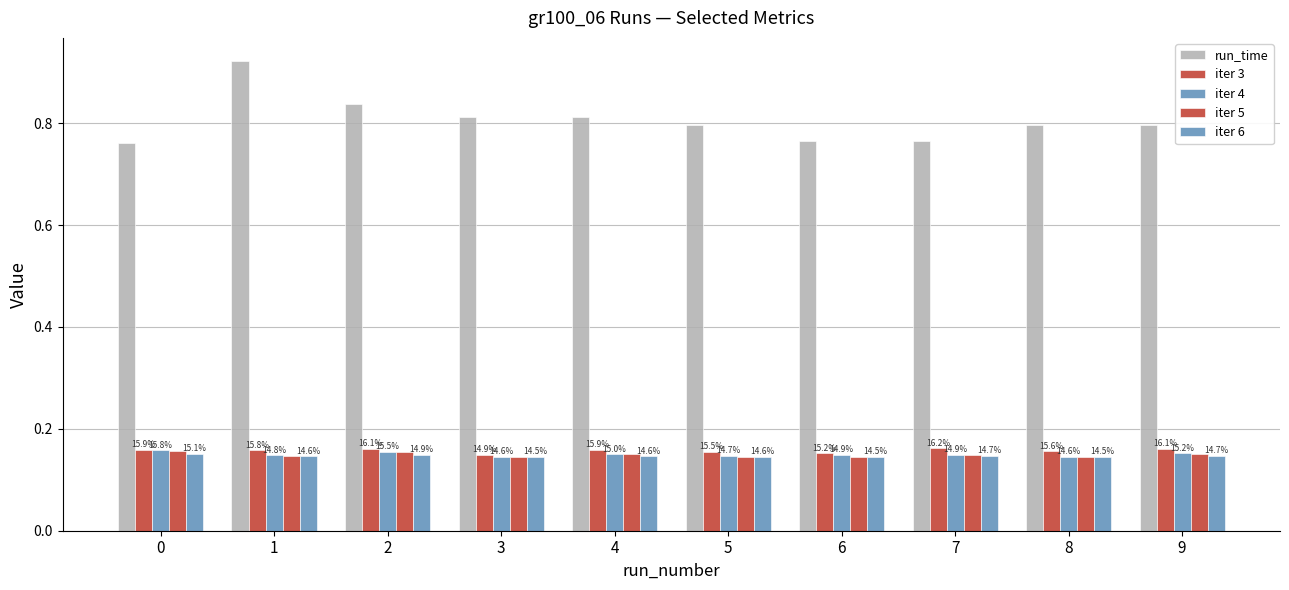

Is it true that run_time equals 0.3 at 5?

False